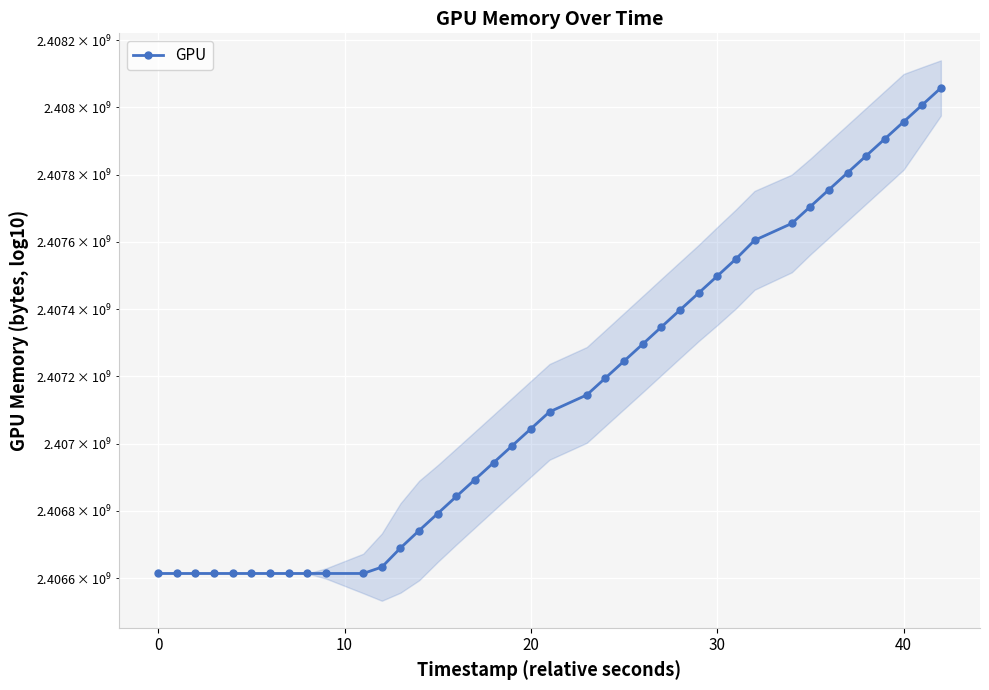

What is the minimum value shown in the chart?

2406614023